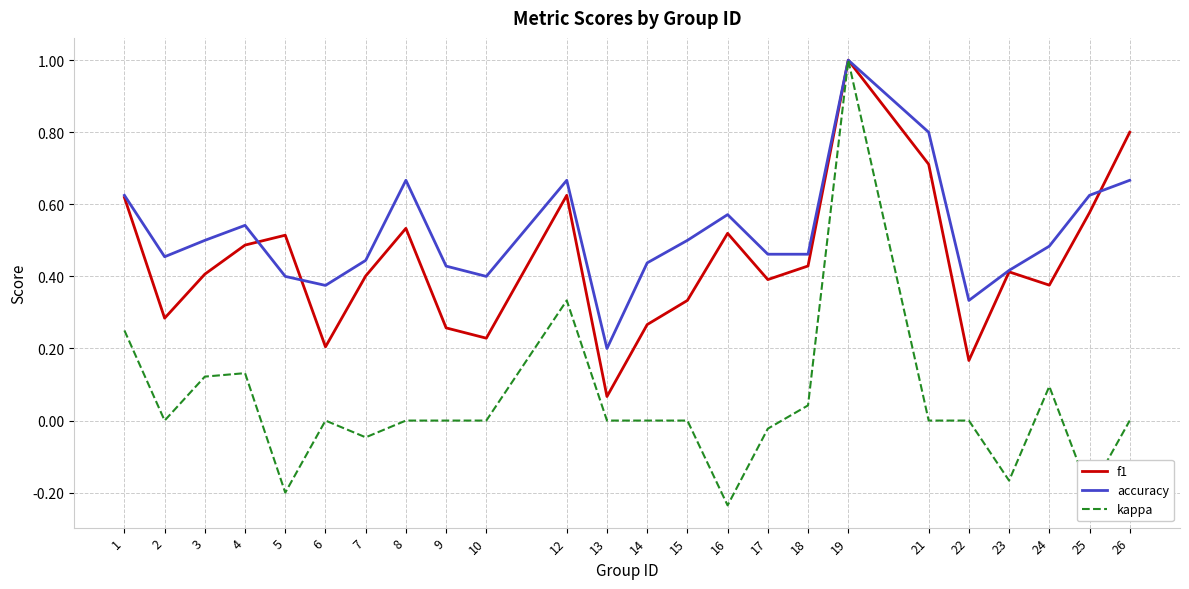

Which category has the highest value across all series?

19